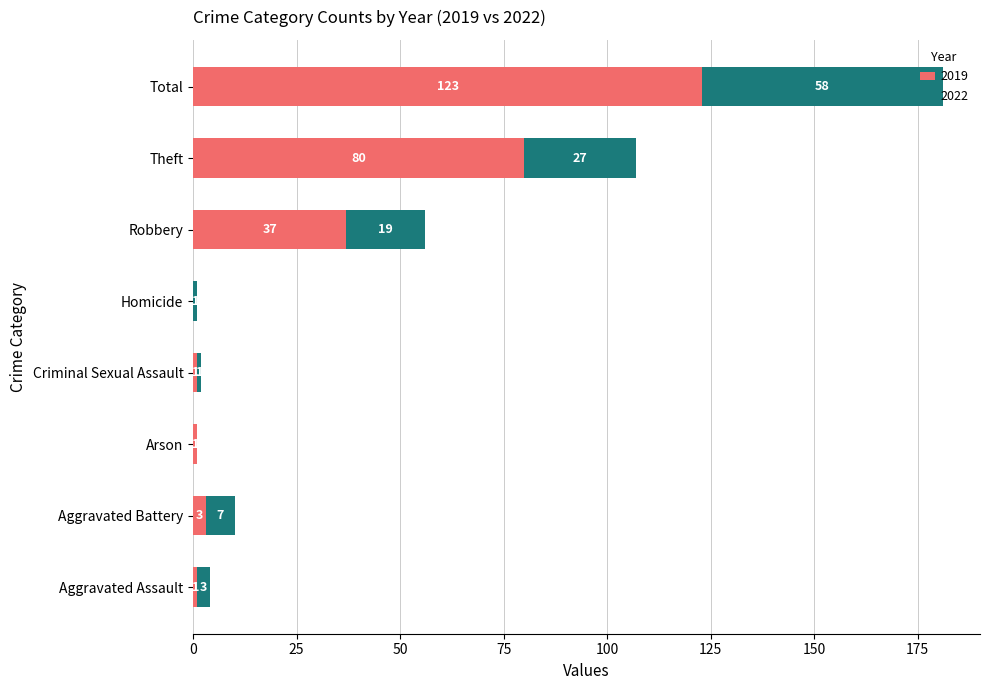

At which label is 2019 closest to 61?

Theft